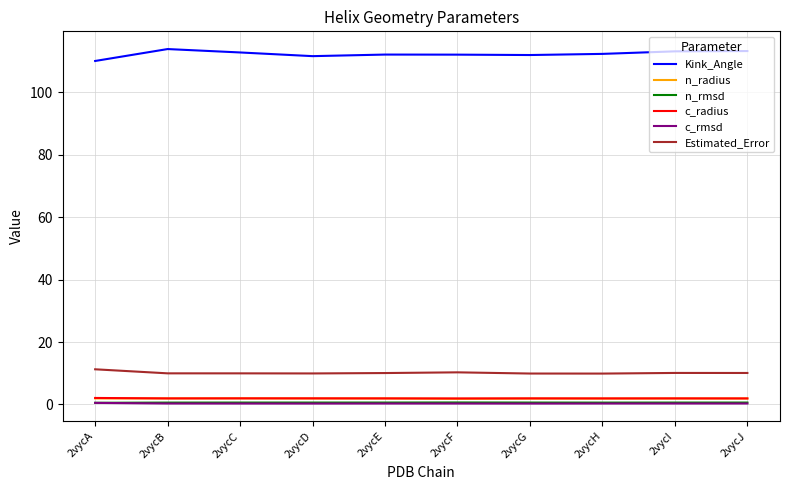

True or false: c_rmsd and n_radius cross at least once.

False